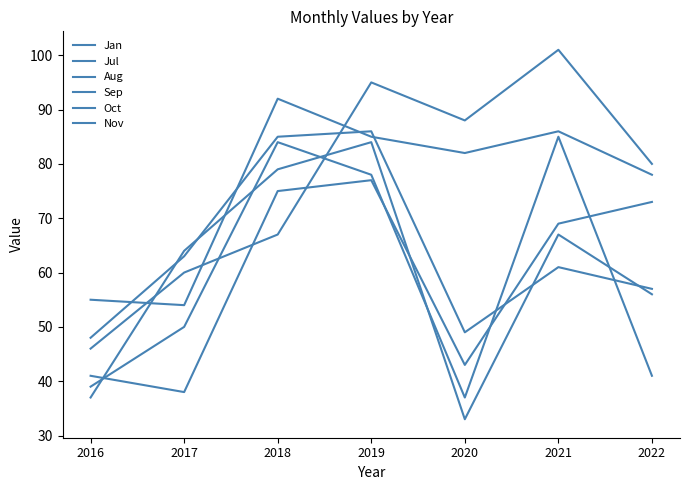

How many distinct data groups are displayed?

6